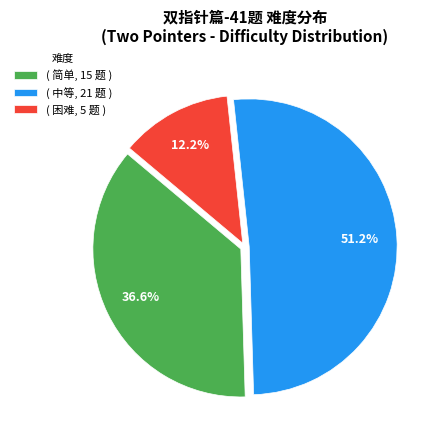

Is there a majority slice in this chart?

Yes